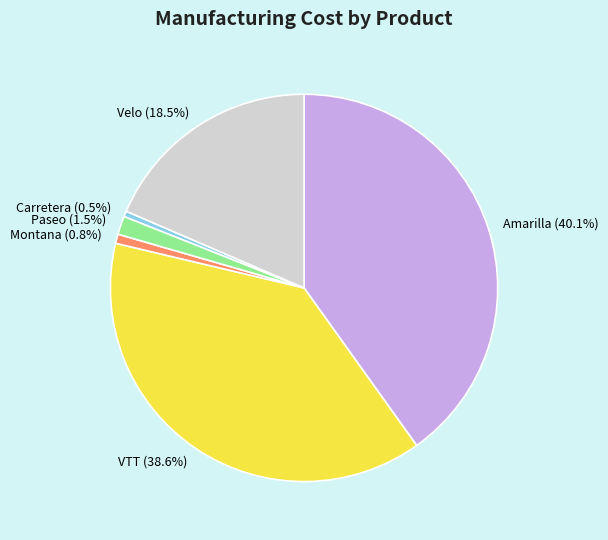

Do Montana and VTT together represent more than half of the pie?

No